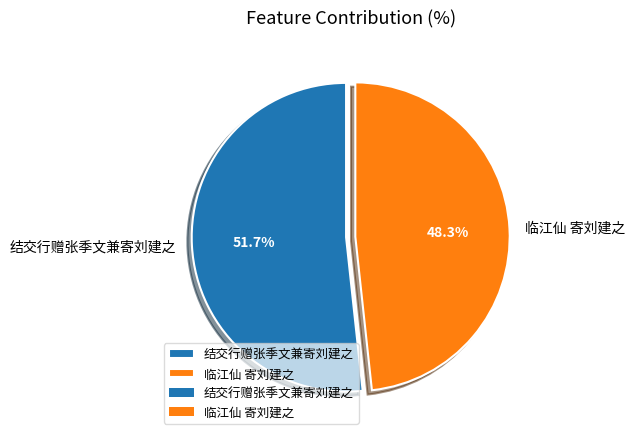

True or false: 结交行赠张季文兼寄刘建之 accounts for 52% of the total.

True